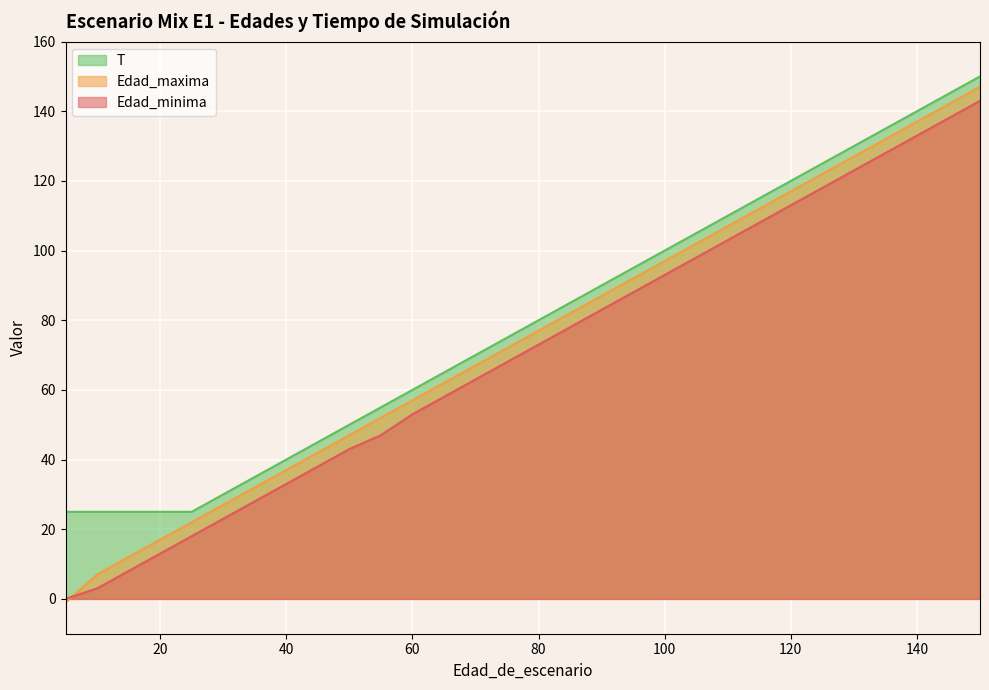

Which series has the largest range (max minus min)?

Edad_maxima